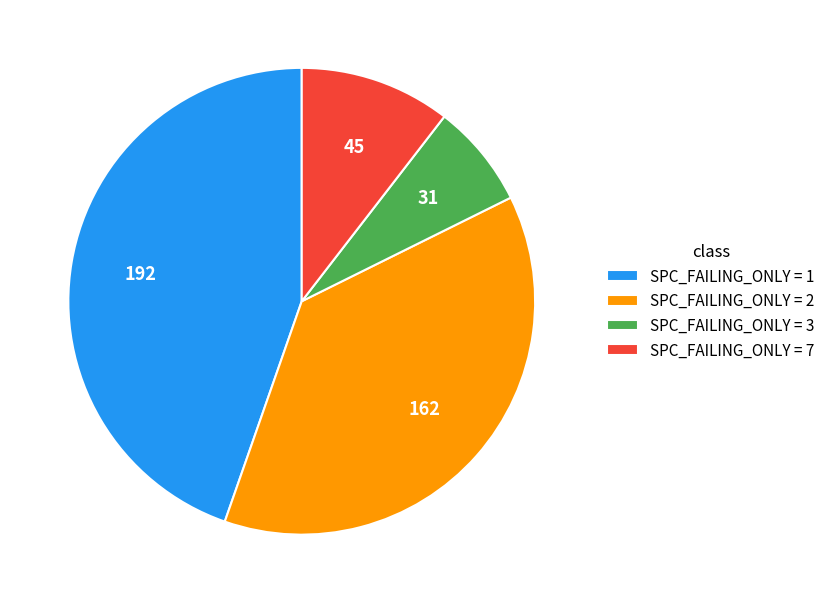

Count the number of slices in the pie.

4